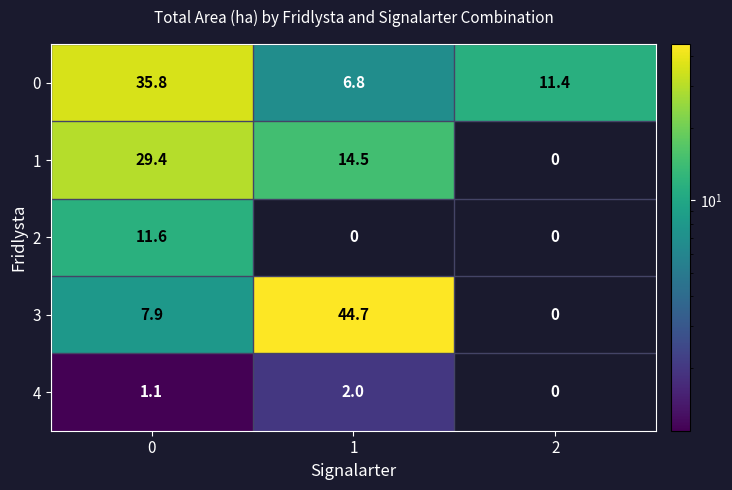

True or false: 2 has a value of -3.7 at 1.

False